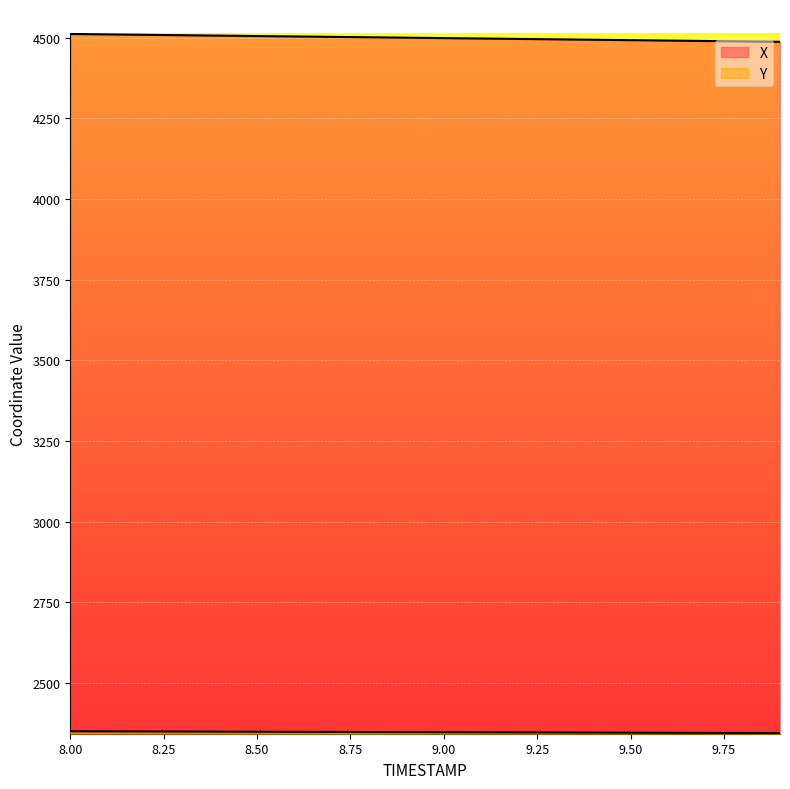

Which series has the largest total across all categories?

X